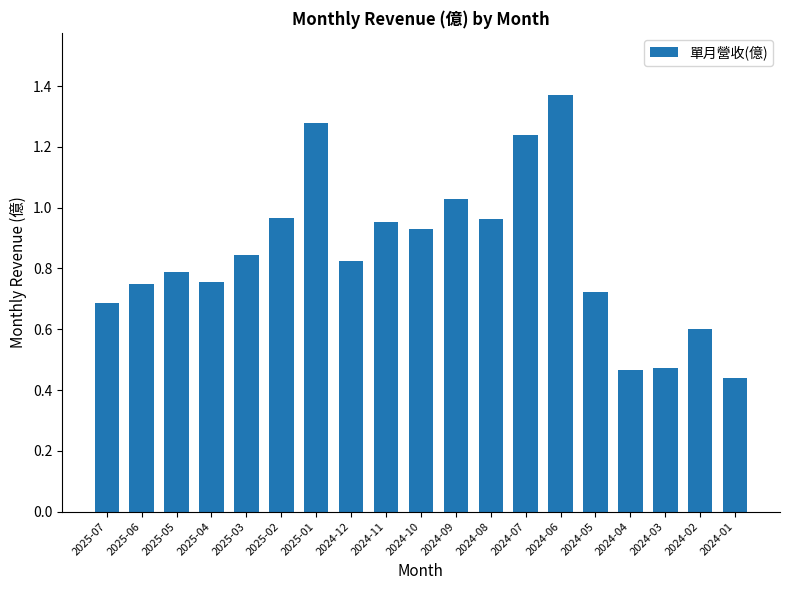

Count the number of data series in this chart.

1